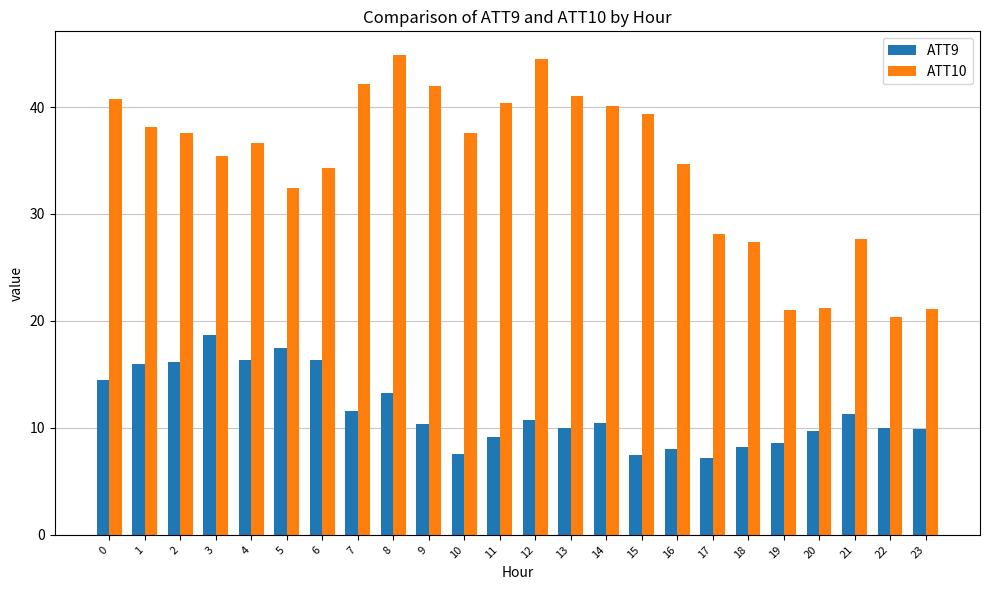

Which category has the highest value in the ATT10 series?

8